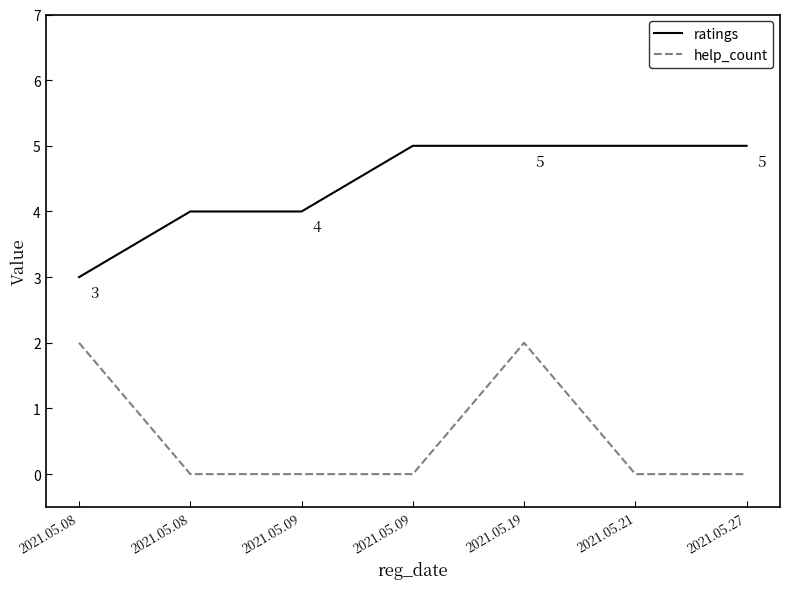

True or false: ratings and help_count cross at least once.

False